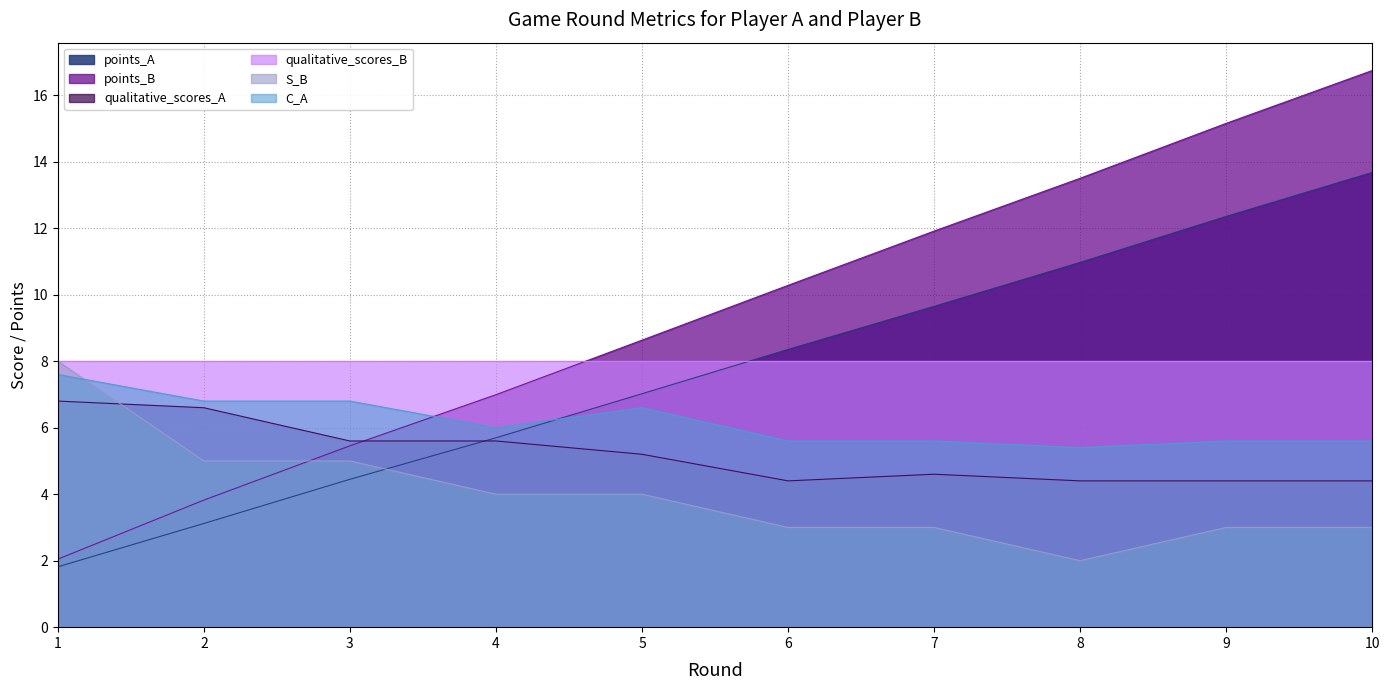

What is the maximum value for S_B?

8.0